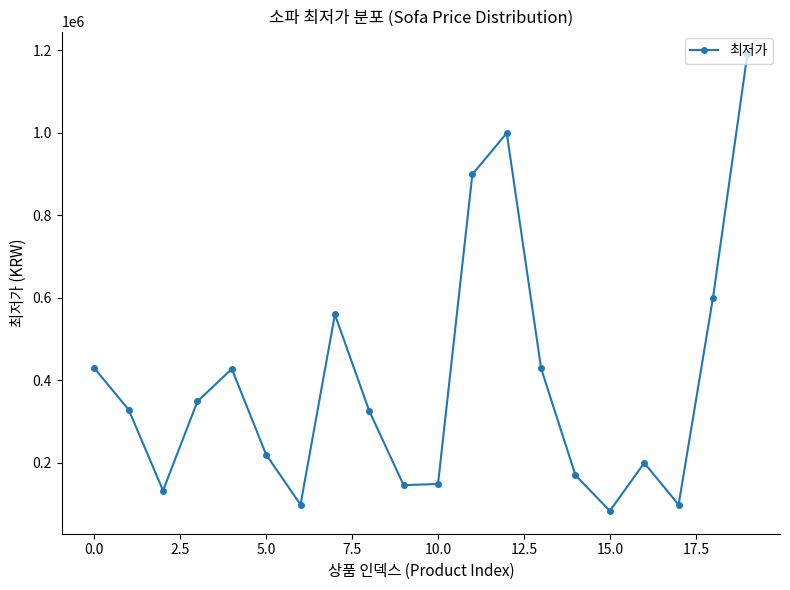

How many values are below 328000?

10